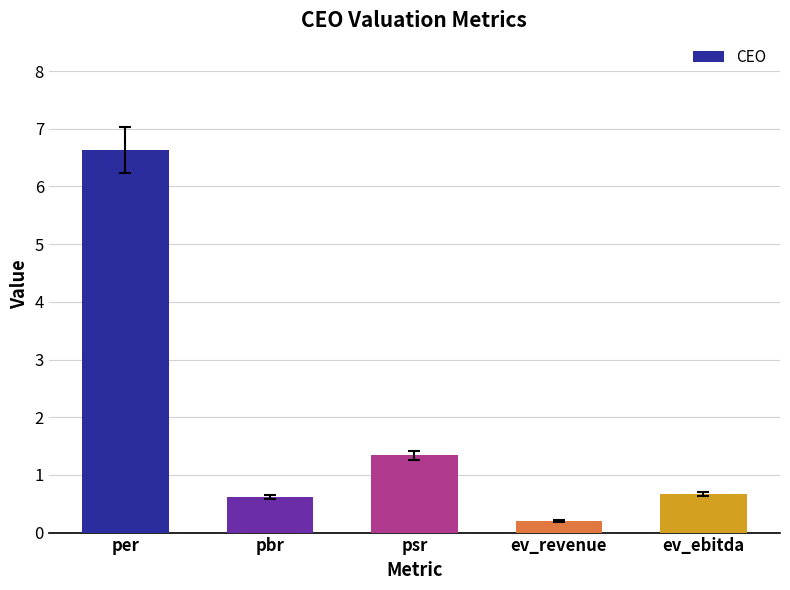

What is the label of the 2nd bar from the left?

pbr